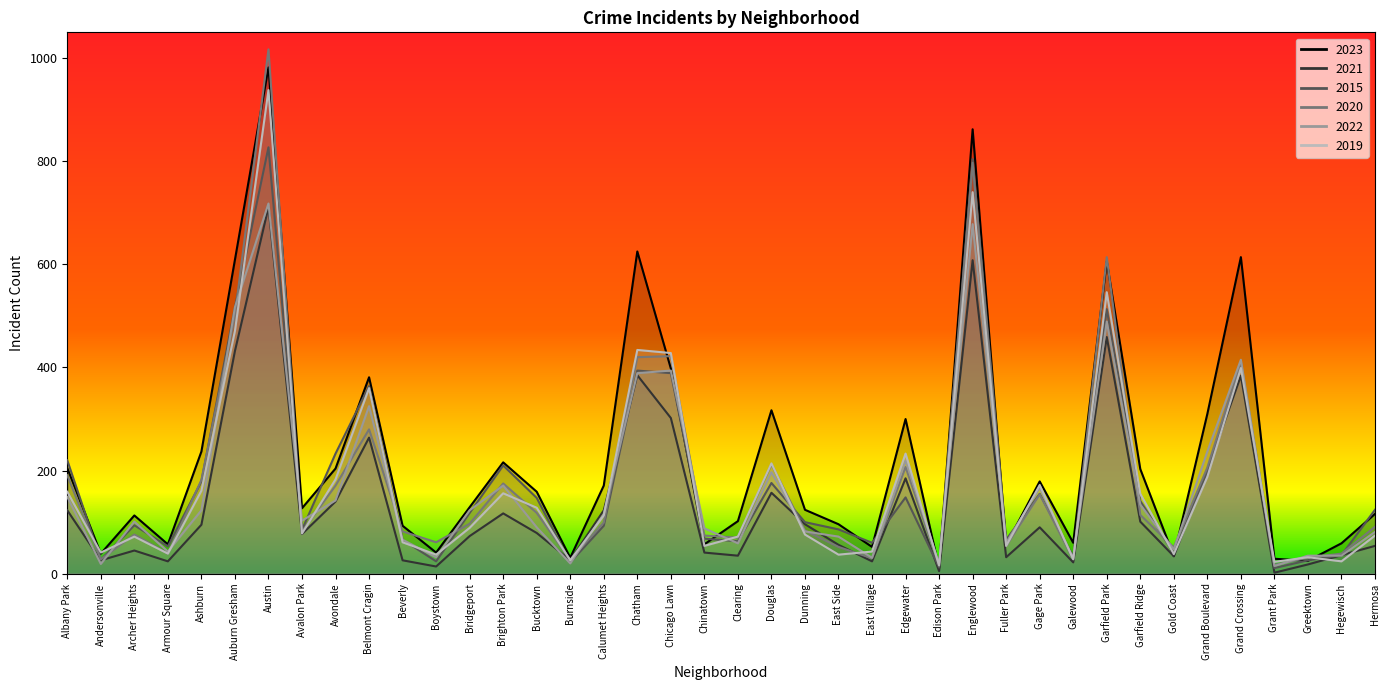

Reading left to right, what are all the values shown in this chart?

2023: 205	39	113	57	237	609	982	127	204	381	93	41	129	216	159	31	171	625	398	57	102	317	124	96	52	300	11	862	56	179	60	606	203	34	310	614	29	25	59	116
2021: 123	26	45	24	95	432	711	77	140	264	26	14	73	117	79	26	123	385	302	41	35	157	96	56	24	185	5	608	32	90	22	459	101	34	201	384	2	18	36	54
2015: 220	27	94	53	179	517	827	85	233	364	66	24	118	210	147	22	93	394	389	68	63	176	100	86	60	148	12	804	66	155	33	513	141	40	198	406	11	26	36	124
2020: 191	28	76	39	182	501	1017	82	171	280	82	61	97	175	118	27	99	420	422	74	70	212	84	52	30	207	16	797	54	154	28	614	114	51	206	411	17	31	39	91
2022: 149	19	101	43	123	517	718	103	142	325	66	32	123	171	90	20	116	389	394	88	59	197	82	72	31	220	19	678	60	167	30	489	134	47	237	415	15	35	35	81
2019: 159	41	72	39	161	471	938	78	183	360	61	37	89	156	128	26	113	434	428	54	72	214	76	37	43	233	16	740	54	172	28	546	155	38	188	399	23	32	24	74